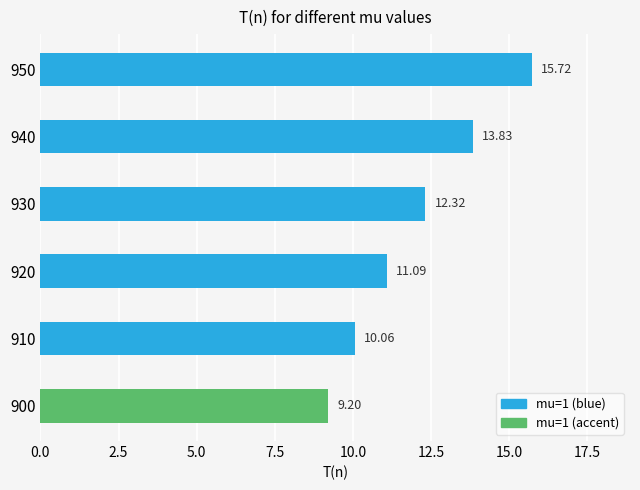

Approximately how many times larger is the value at 900 compared to 920?

0.8